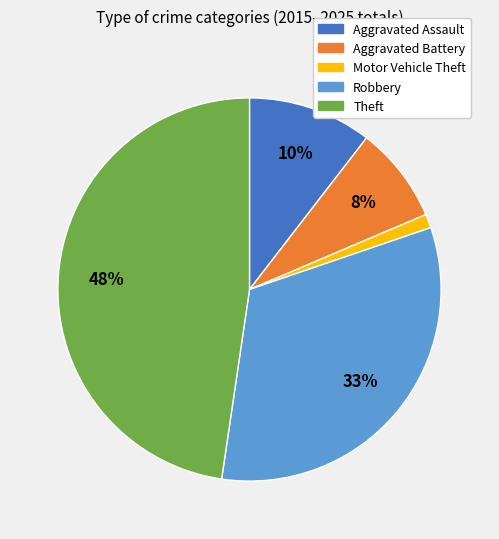

Is the sum of Theft and Aggravated Assault greater than half?

Yes